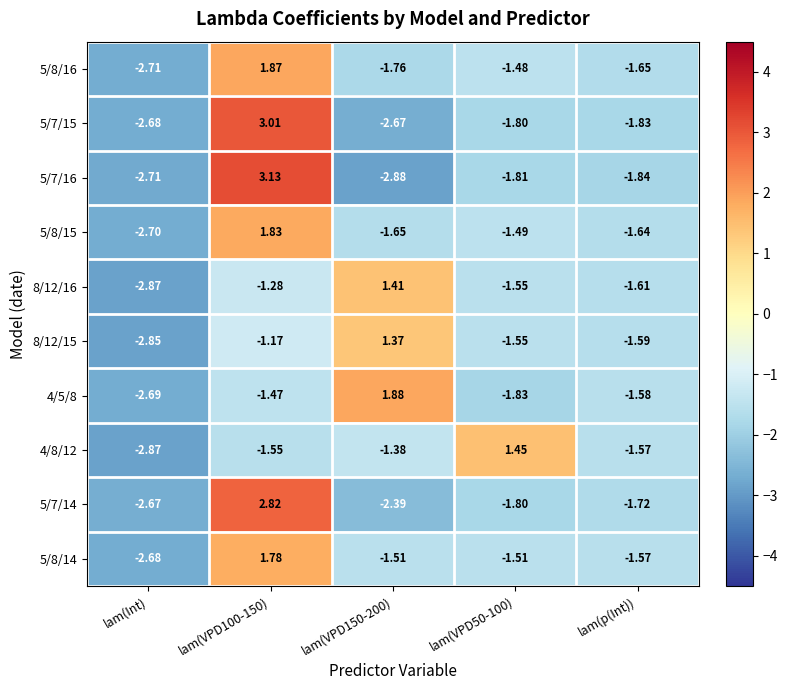

At which category is the sum across all series the highest?

lam(VPD100-150)